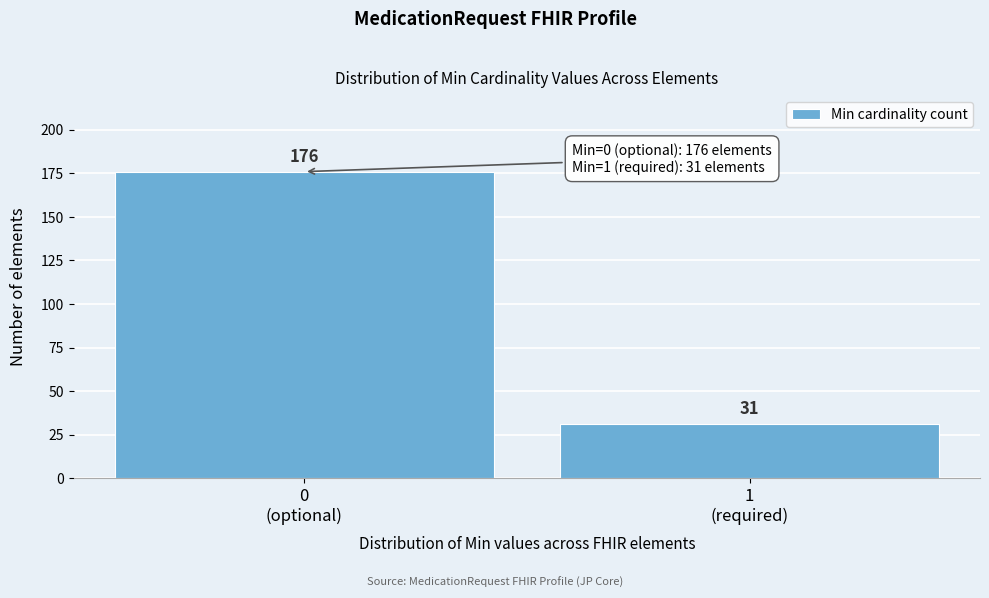

Reading left to right, extract all data points from this chart.

176	31